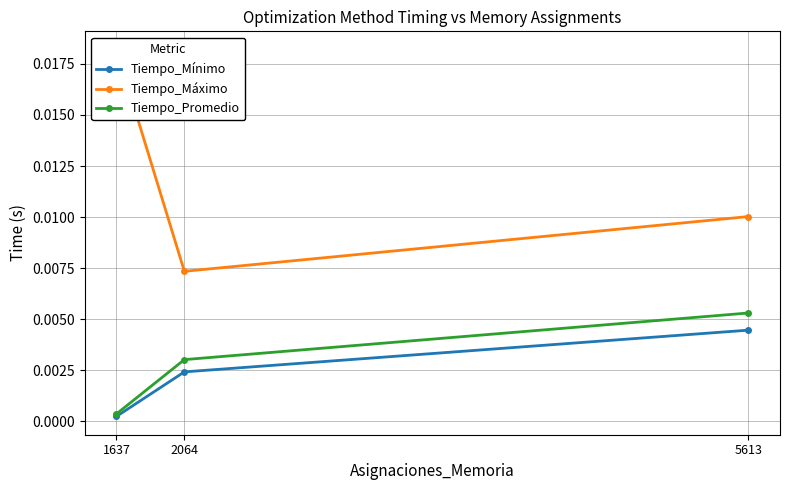

At which label is Tiempo_Promedio closest to 0?

1637